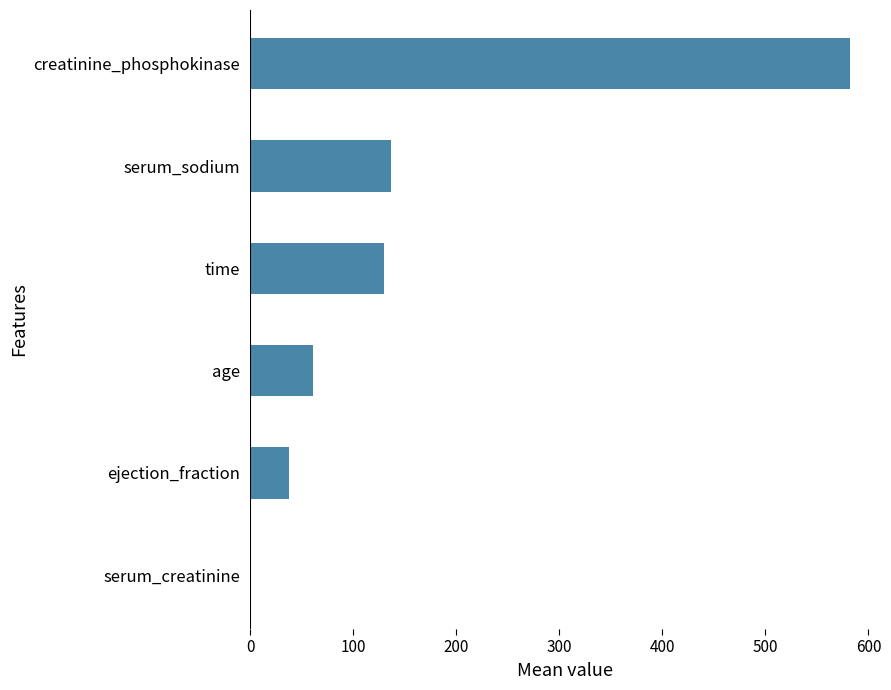

Reading bottom to top, list all the values displayed in this chart.

serum_creatinine=1.4	ejection_fraction=38.1	age=60.8	time=130.3	serum_sodium=136.6	creatinine_phosphokinase=581.8